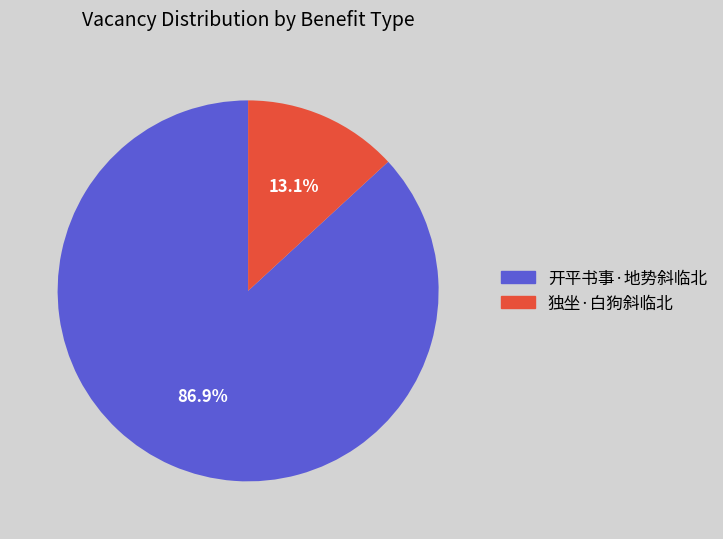

To the nearest percent, what percentage of the pie is 独坐·白狗斜临北?

13%